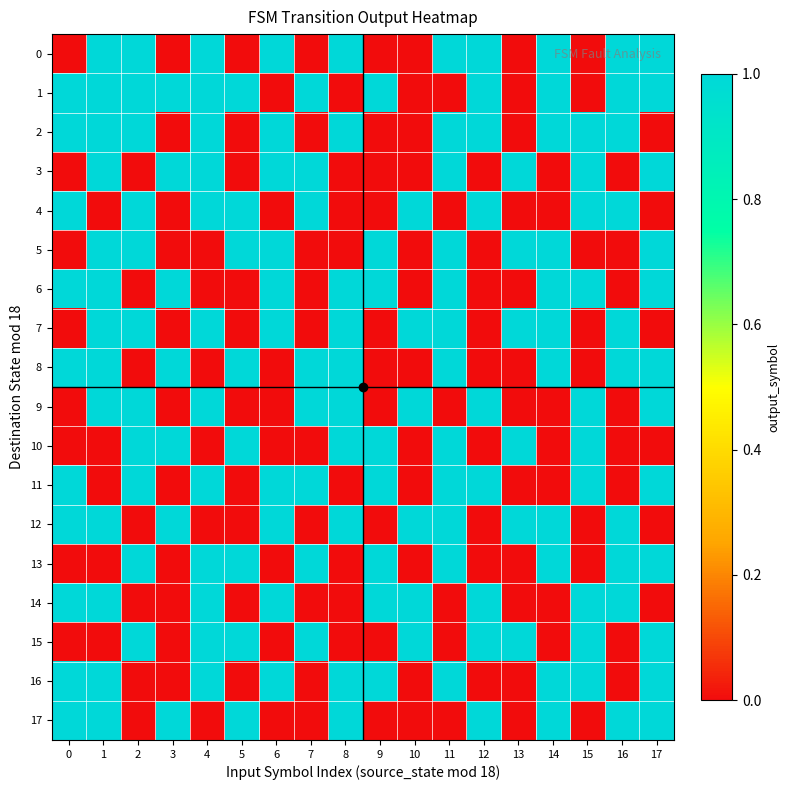

At how many categories does at least one series exceed 0?

18